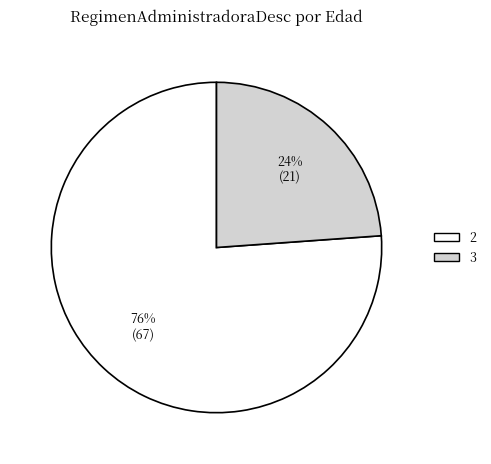

To the nearest percent, what is the difference between the largest and smallest slice percentages?

52%